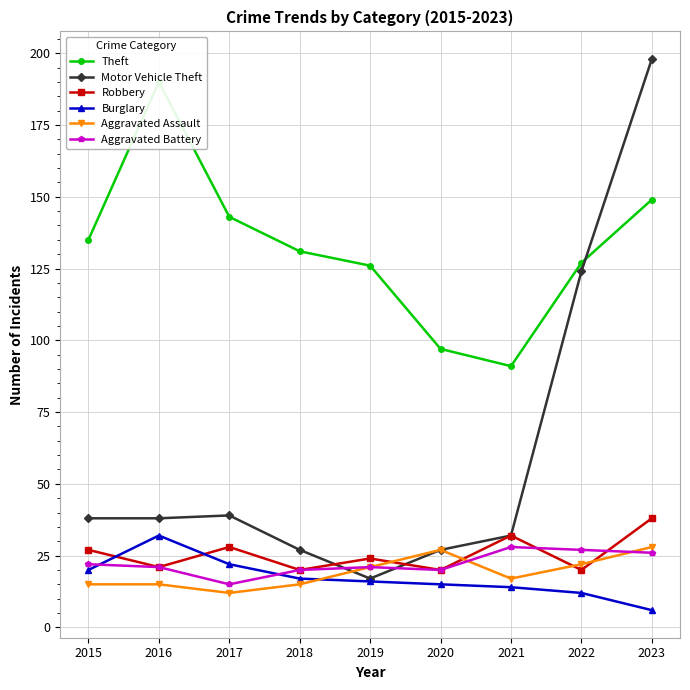

The Theft series shows 190 at 2016. True or false?

True